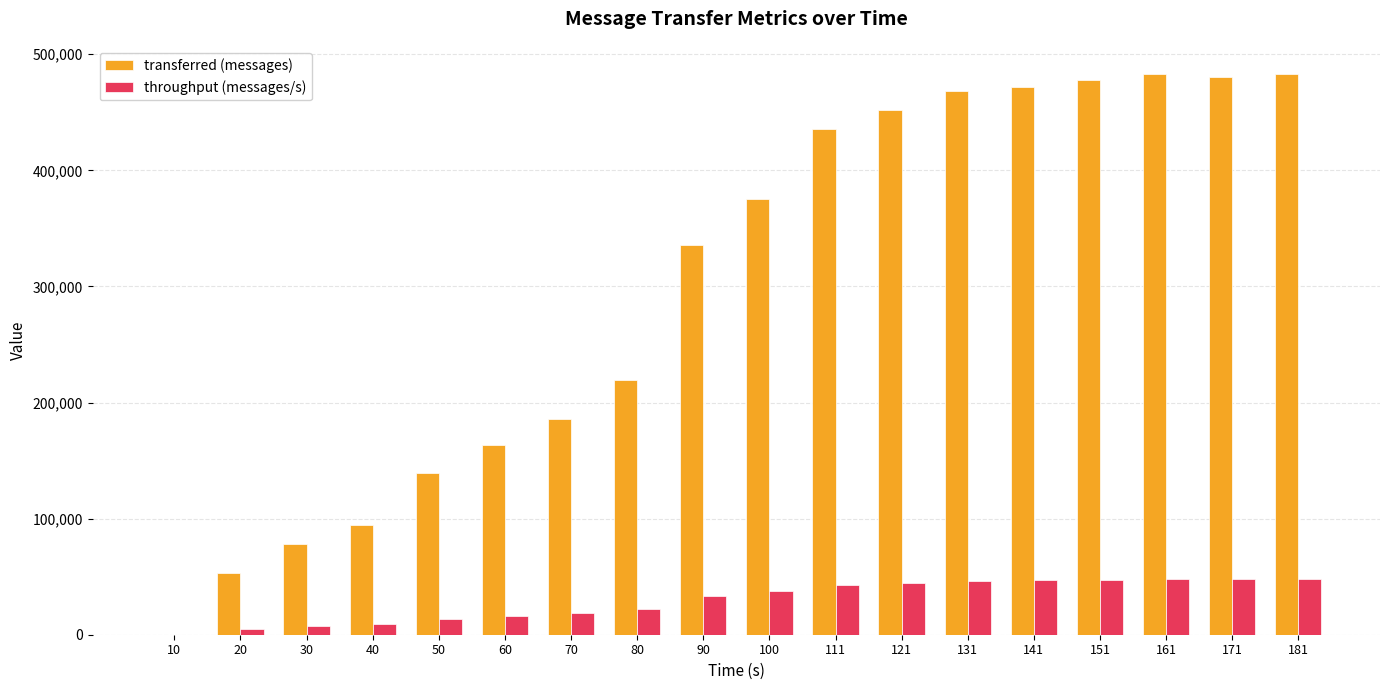

Is it true that throughput (messages/s) equals 43005 at 111?

True